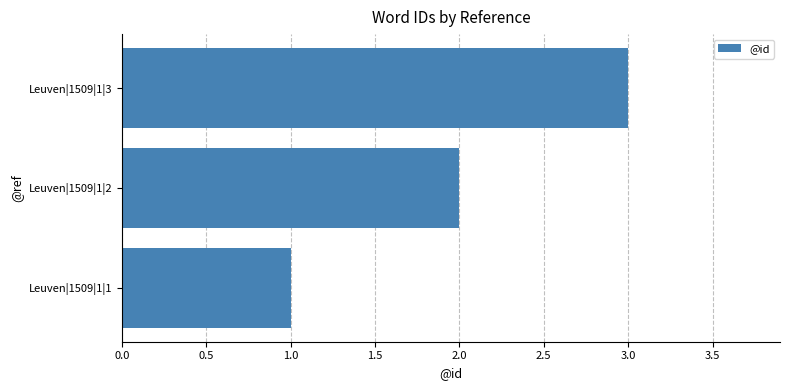

Does the chart contain stacked bars?

No